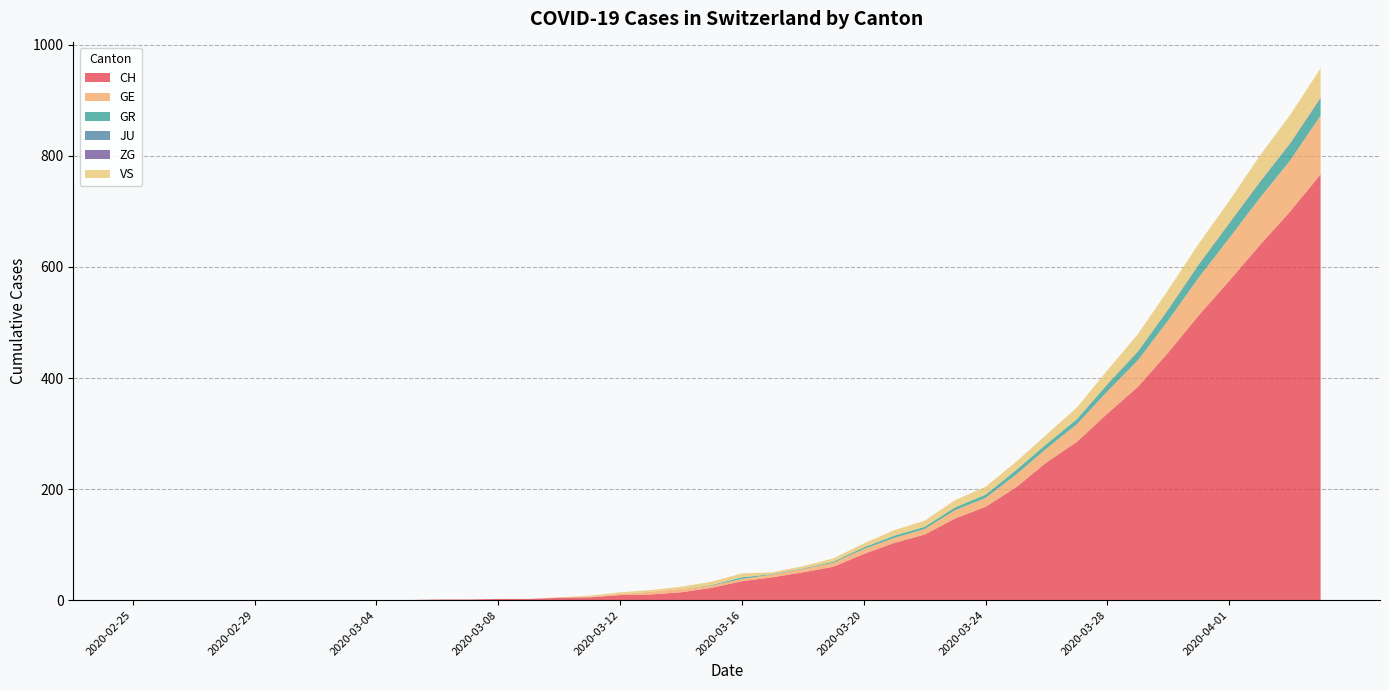

Reading right to left, transcribe all the data shown in this chart.

CH: 2020-04-04=767	2020-04-03=700	2020-04-02=639	2020-04-01=575	2020-03-31=513	2020-03-30=446	2020-03-29=384	2020-03-28=336	2020-03-27=285	2020-03-26=248	2020-03-25=203	2020-03-24=168	2020-03-23=147	2020-03-22=118	2020-03-21=103	2020-03-20=83	2020-03-19=60	2020-03-18=50	2020-03-17=41	2020-03-16=34	2020-03-15=22	2020-03-14=14	2020-03-13=10	2020-03-12=9	2020-03-11=5	2020-03-10=4	2020-03-09=2	2020-03-08=2	2020-03-07=1	2020-03-06=1	2020-03-05=0	2020-03-04=0	2020-03-03=0	2020-03-02=0	2020-03-01=0	2020-02-29=0	2020-02-28=0	2020-02-27=0	2020-02-26=0	2020-02-25=0
GE: 2020-04-04=106	2020-04-03=92	2020-04-02=85	2020-04-01=77	2020-03-31=68	2020-03-30=58	2020-03-29=48	2020-03-28=40	2020-03-27=32	2020-03-26=25	2020-03-25=23	2020-03-24=16	2020-03-23=15	2020-03-22=10	2020-03-21=9	2020-03-20=9	2020-03-19=7	2020-03-18=6	2020-03-17=5	2020-03-16=4	2020-03-15=4	2020-03-14=6	2020-03-13=5	2020-03-12=2	2020-03-11=1	2020-03-10=1	2020-03-09=0	2020-03-08=0	2020-03-07=0	2020-03-06=0	2020-03-05=0	2020-03-04=0	2020-03-03=0	2020-03-02=0	2020-03-01=0	2020-02-29=0	2020-02-28=0	2020-02-27=0	2020-02-26=0	2020-02-25=0
GR: 2020-04-04=30	2020-04-03=30	2020-04-02=28	2020-04-01=26	2020-03-31=23	2020-03-30=19	2020-03-29=15	2020-03-28=12	2020-03-27=9	2020-03-26=8	2020-03-25=8	2020-03-24=6	2020-03-23=5	2020-03-22=4	2020-03-21=4	2020-03-20=3	2020-03-19=2	2020-03-18=1	2020-03-17=1	2020-03-16=3	2020-03-15=1	2020-03-14=0	2020-03-13=0	2020-03-12=0	2020-03-11=0	2020-03-10=0	2020-03-09=0	2020-03-08=0	2020-03-07=0	2020-03-06=0	2020-03-05=0	2020-03-04=0	2020-03-03=0	2020-03-02=0	2020-03-01=0	2020-02-29=0	2020-02-28=0	2020-02-27=0	2020-02-26=0	2020-02-25=0
JU: 2020-04-04=0	2020-04-03=0	2020-04-02=0	2020-04-01=0	2020-03-31=0	2020-03-30=0	2020-03-29=0	2020-03-28=0	2020-03-27=0	2020-03-26=0	2020-03-25=0	2020-03-24=0	2020-03-23=0	2020-03-22=0	2020-03-21=0	2020-03-20=0	2020-03-19=0	2020-03-18=0	2020-03-17=0	2020-03-16=0	2020-03-15=0	2020-03-14=0	2020-03-13=0	2020-03-12=0	2020-03-11=0	2020-03-10=0	2020-03-09=0	2020-03-08=0	2020-03-07=0	2020-03-06=0	2020-03-05=0	2020-03-04=0	2020-03-03=0	2020-03-02=0	2020-03-01=0	2020-02-29=0	2020-02-28=0	2020-02-27=0	2020-02-26=0	2020-02-25=0
ZG: 2020-04-04=2	2020-04-03=1	2020-04-02=1	2020-04-01=1	2020-03-31=1	2020-03-30=1	2020-03-29=1	2020-03-28=1	2020-03-27=0	2020-03-26=0	2020-03-25=0	2020-03-24=0	2020-03-23=0	2020-03-22=0	2020-03-21=0	2020-03-20=0	2020-03-19=0	2020-03-18=0	2020-03-17=0	2020-03-16=0	2020-03-15=0	2020-03-14=0	2020-03-13=0	2020-03-12=0	2020-03-11=0	2020-03-10=0	2020-03-09=0	2020-03-08=0	2020-03-07=0	2020-03-06=0	2020-03-05=0	2020-03-04=0	2020-03-03=0	2020-03-02=0	2020-03-01=0	2020-02-29=0	2020-02-28=0	2020-02-27=0	2020-02-26=0	2020-02-25=0
VS: 2020-04-04=53	2020-04-03=51	2020-04-02=47	2020-04-01=40	2020-03-31=37	2020-03-30=35	2020-03-29=31	2020-03-28=25	2020-03-27=21	2020-03-26=17	2020-03-25=15	2020-03-24=14	2020-03-23=13	2020-03-22=11	2020-03-21=10	2020-03-20=7	2020-03-19=6	2020-03-18=4	2020-03-17=3	2020-03-16=7	2020-03-15=6	2020-03-14=4	2020-03-13=3	2020-03-12=3	2020-03-11=2	2020-03-10=0	2020-03-09=0	2020-03-08=0	2020-03-07=0	2020-03-06=0	2020-03-05=0	2020-03-04=0	2020-03-03=0	2020-03-02=0	2020-03-01=0	2020-02-29=0	2020-02-28=0	2020-02-27=0	2020-02-26=0	2020-02-25=0